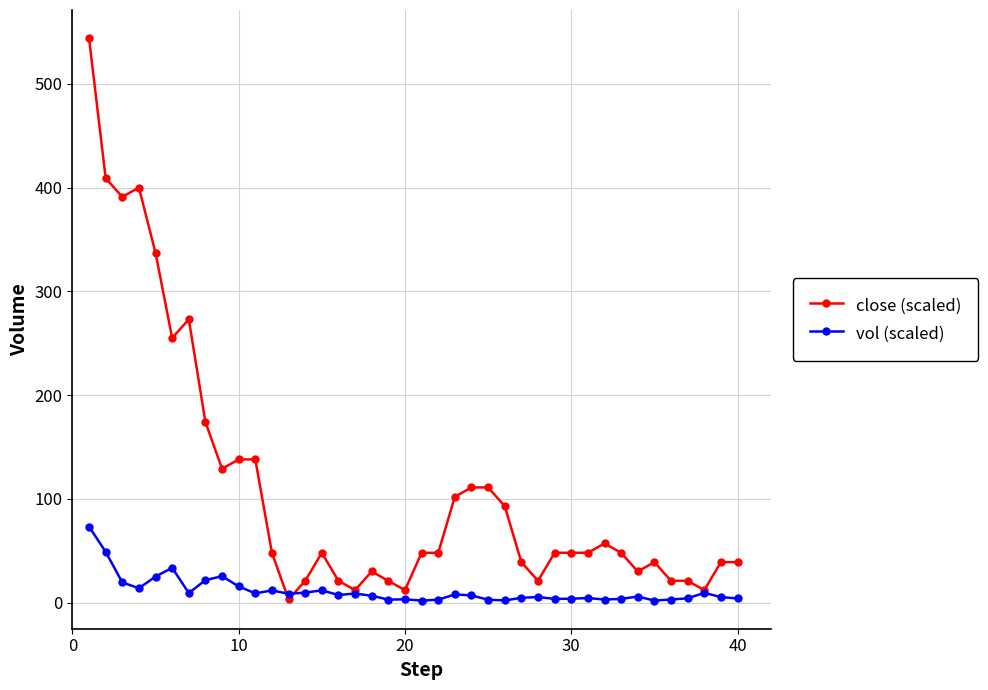

Which series ends up on top after the final intersection of vol (scaled) and close (scaled)?

close (scaled)